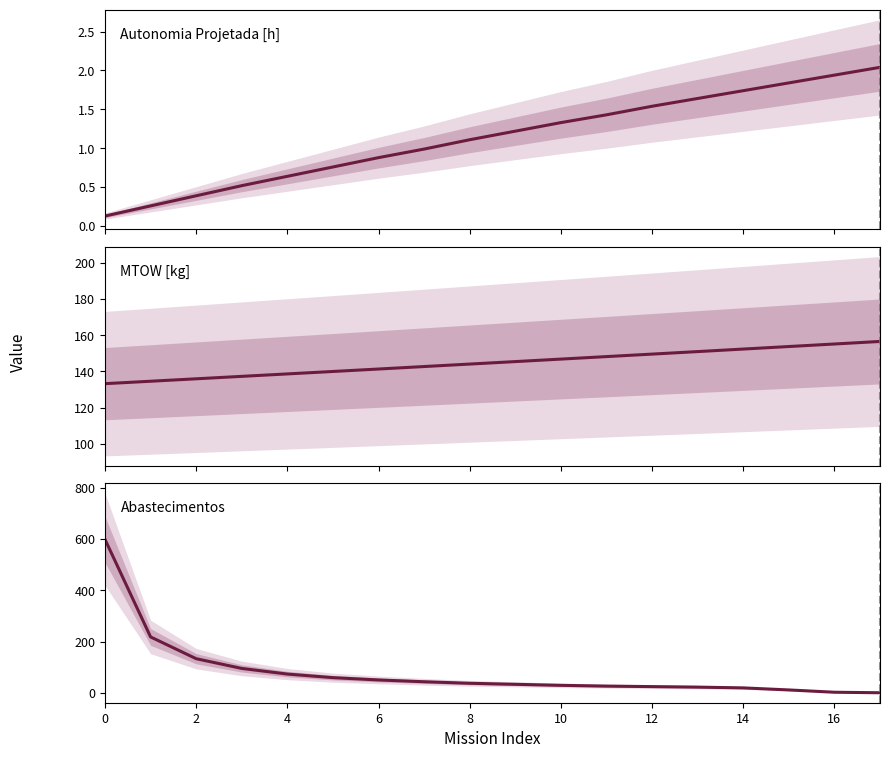

Which series has the largest range (max minus min)?

Abastecimentos